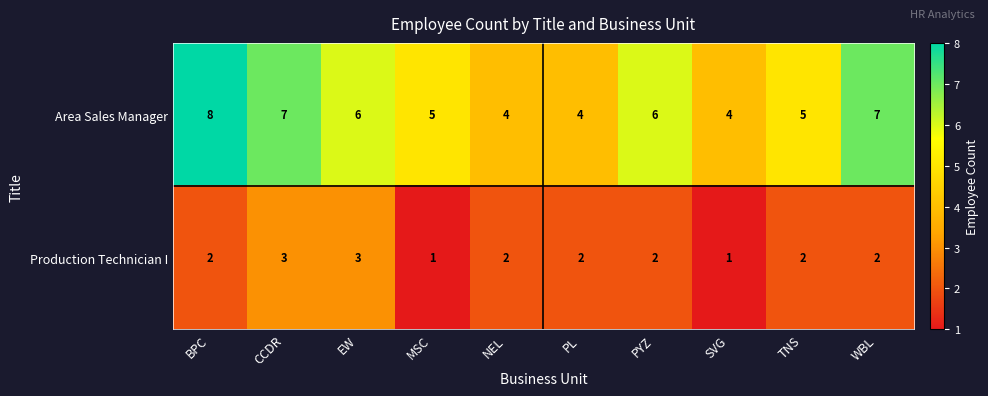

What is the total value across all series at BPC?

10